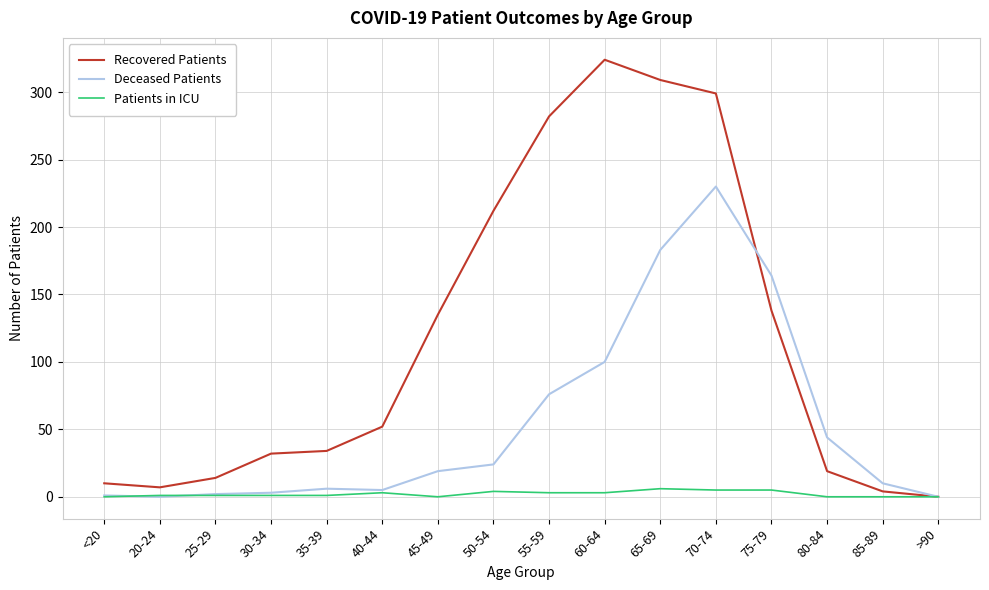

Which series has the largest total across all categories?

Recovered Patients